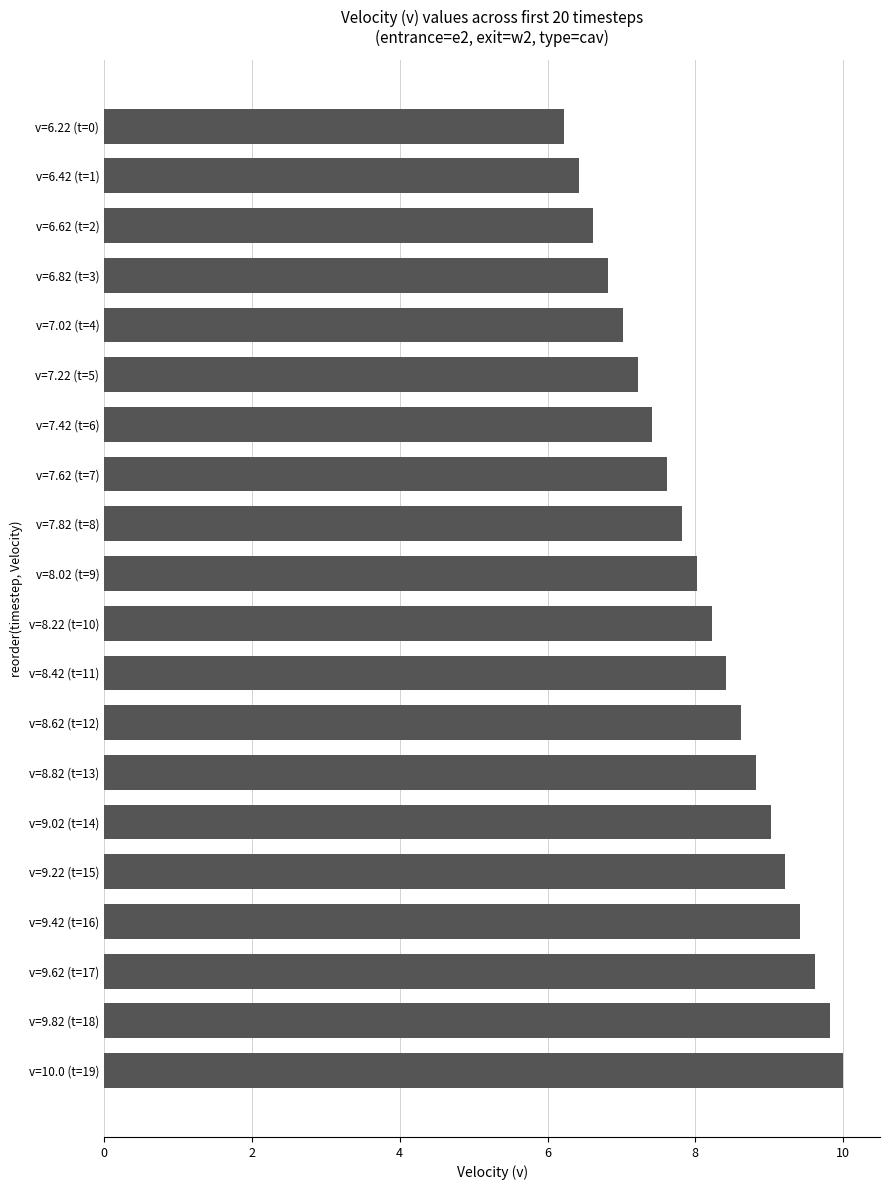

Which label corresponds to the largest value in the chart?

v=10.0 (t=19)